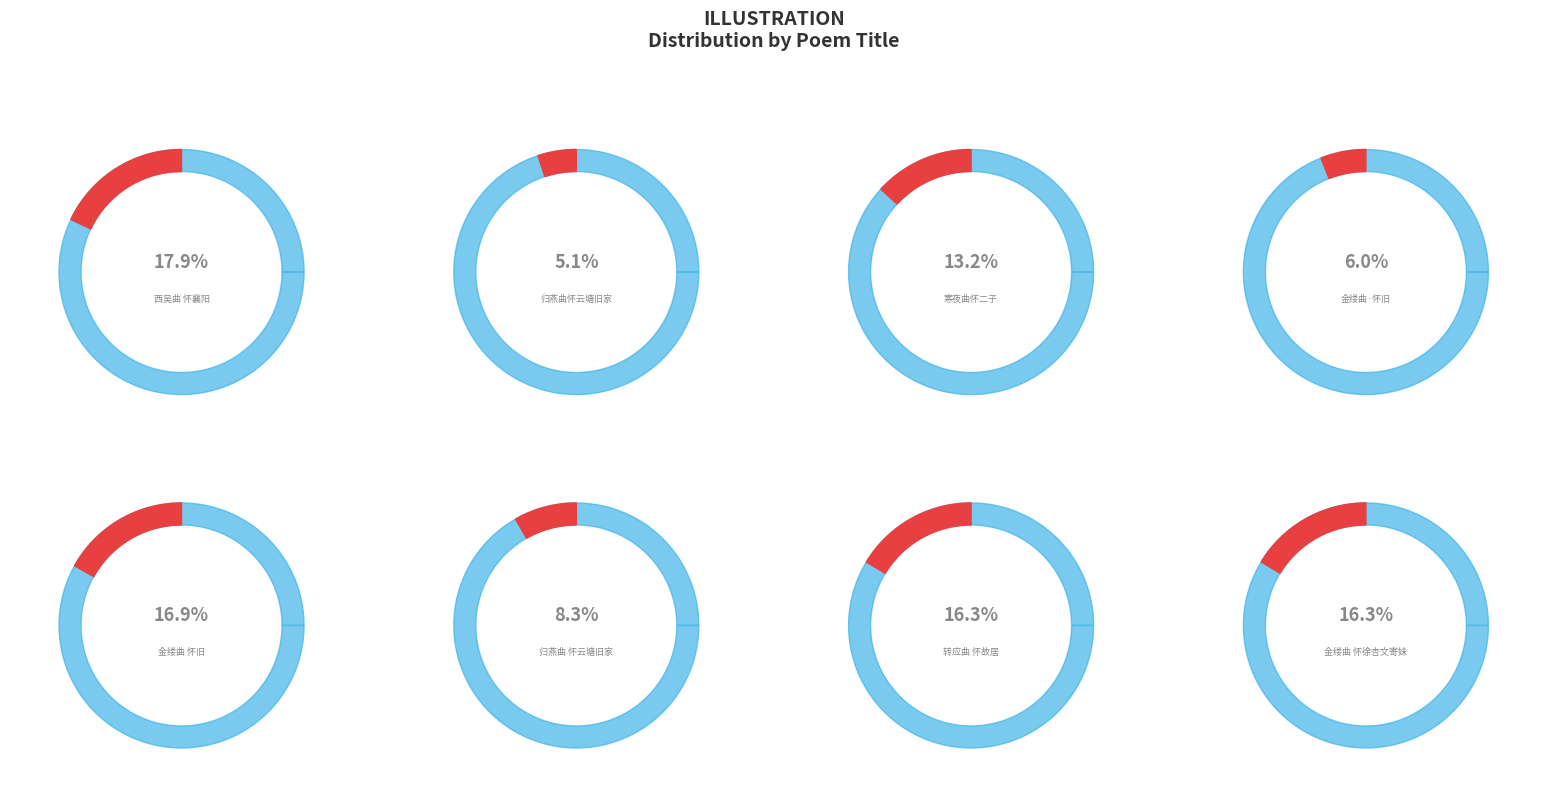

Count the number of slices in the pie.

8